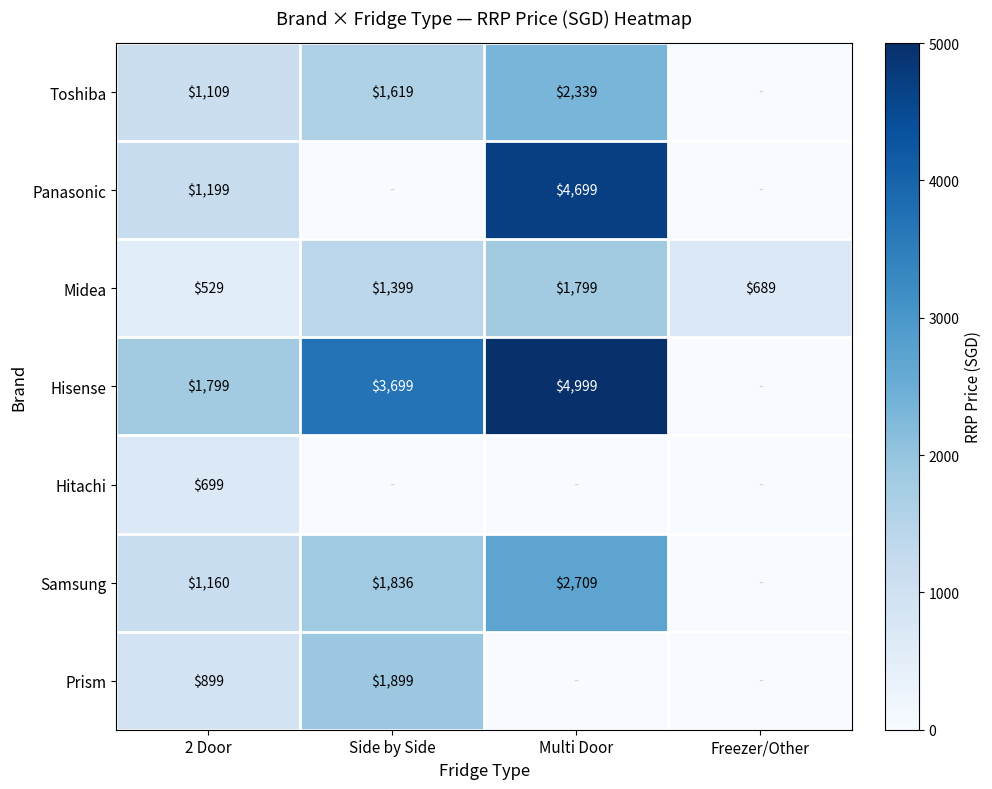

What is the greatest value displayed?

4999